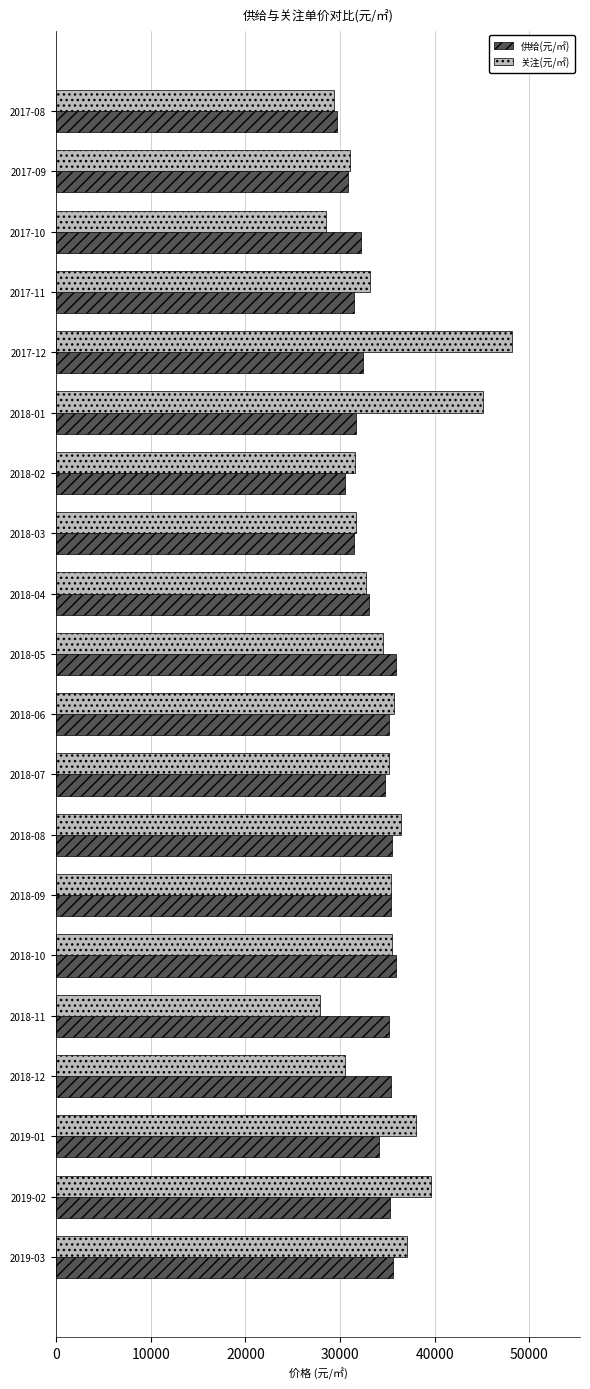

At how many categories does at least one series exceed 47410?

1